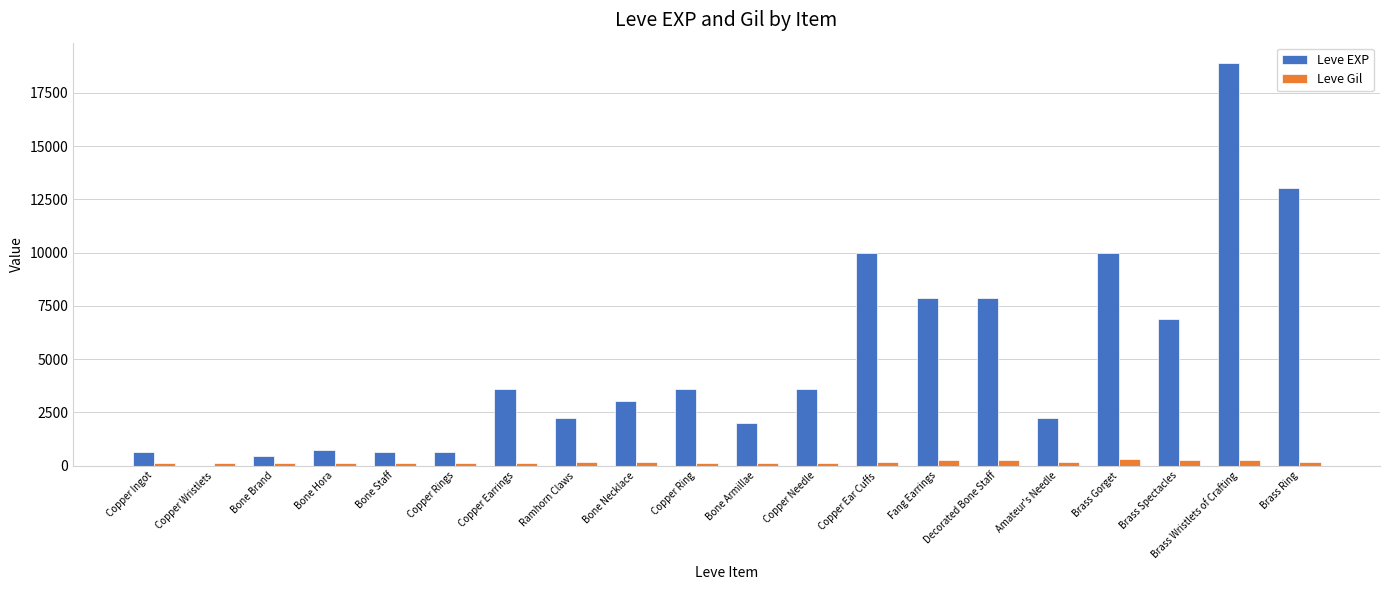

Which label corresponds to the largest value in the chart?

Brass Wristlets of Crafting